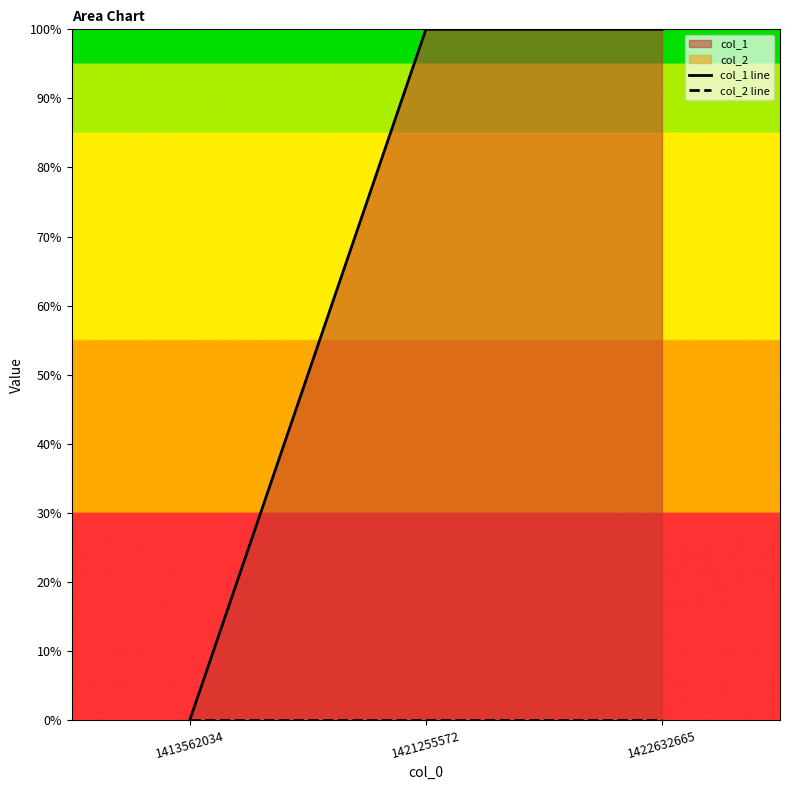

True or false: col_1 line has a value of 0 at 1413562034.

False